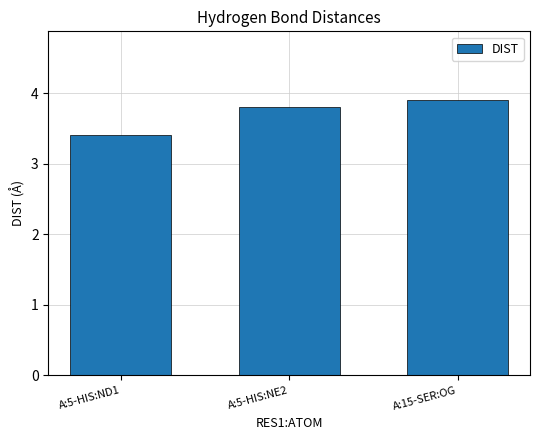

What is the label of the 3rd bar from the left?

A:15-SER:OG